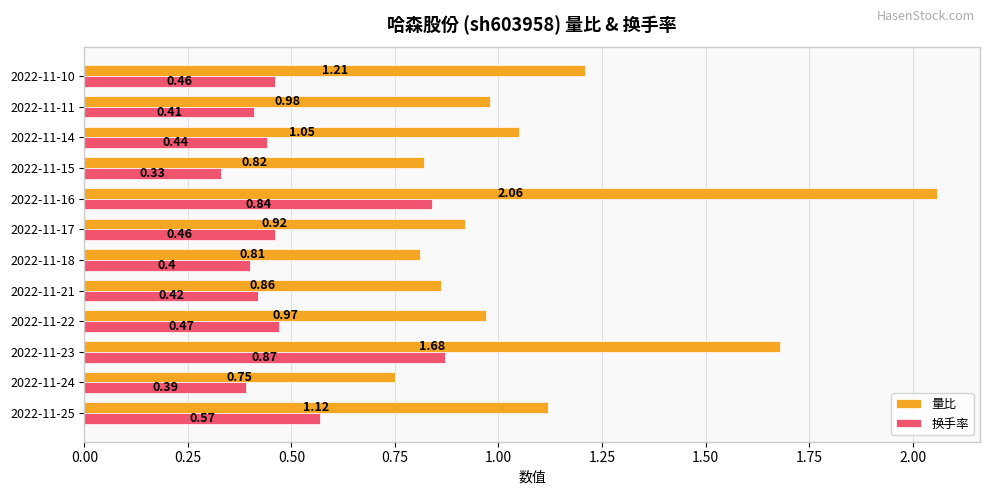

At how many categories does at least one series exceed 0?

12